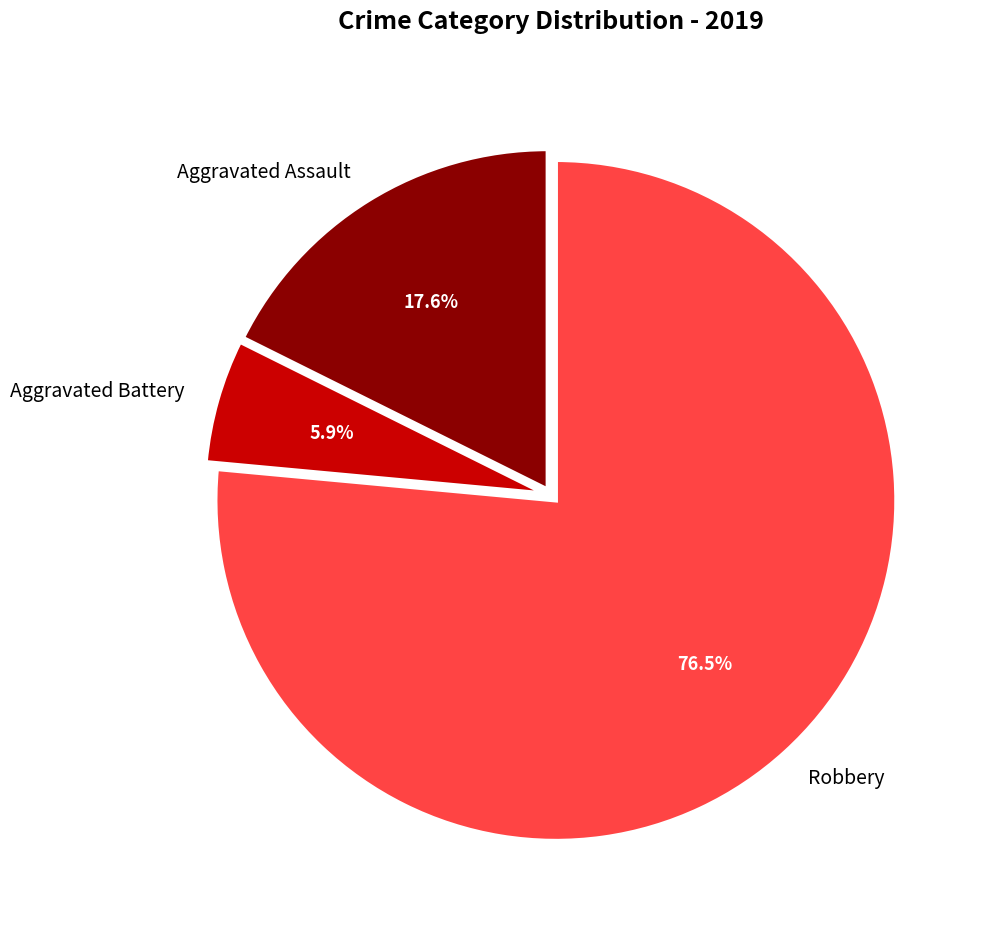

What percentage is the Aggravated Battery slice, to the nearest percent?

6%